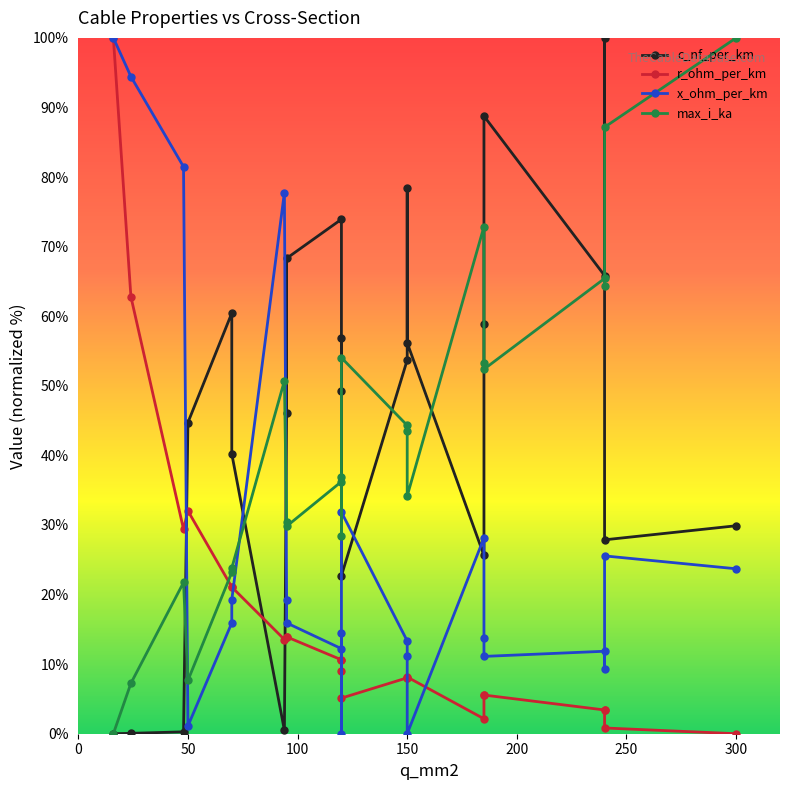

What is the total value across all series at 0?

200.0